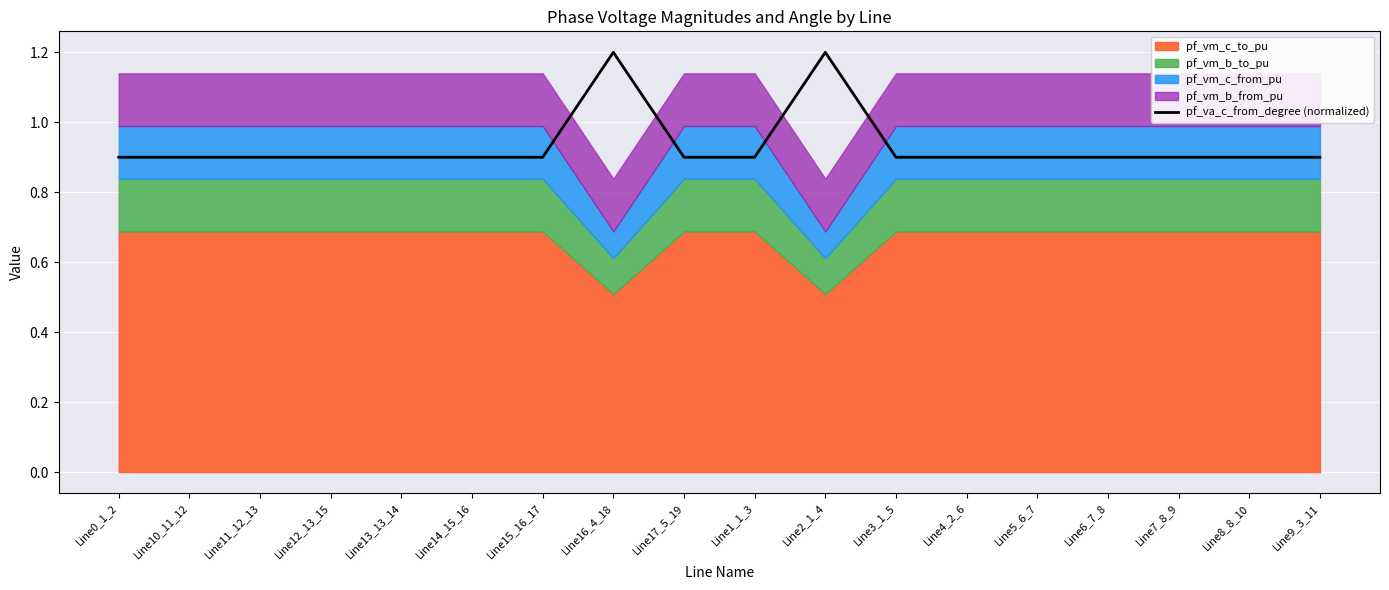

The pf_va_c_from_degree (normalized) series shows 0.6 at Line5_6_7. True or false?

False